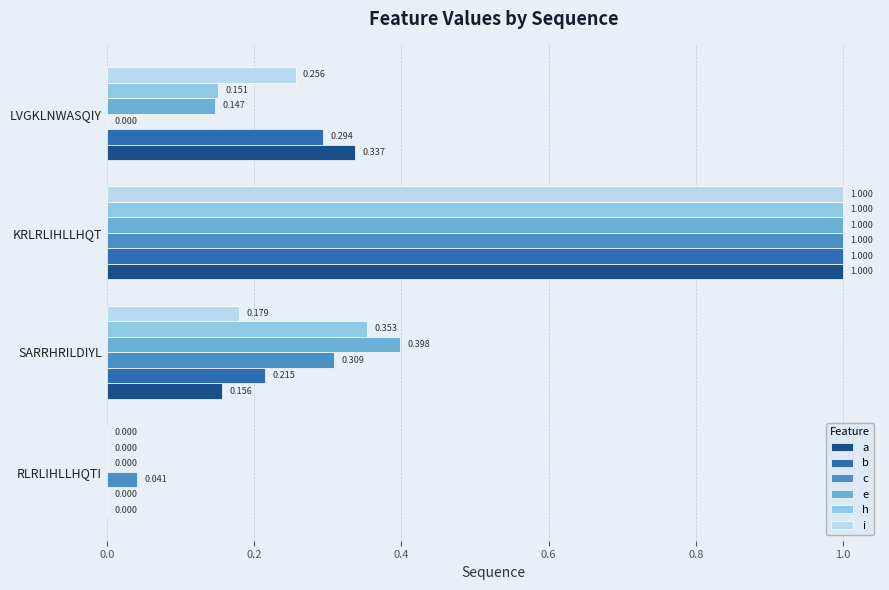

Which series has the largest total across all categories?

e